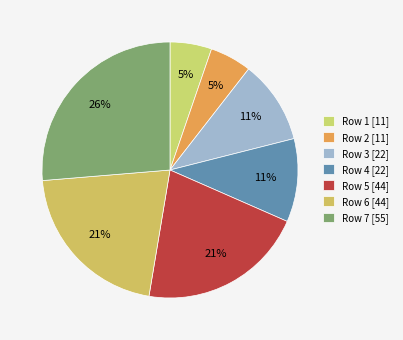

Which category has the smallest portion of the pie?

1